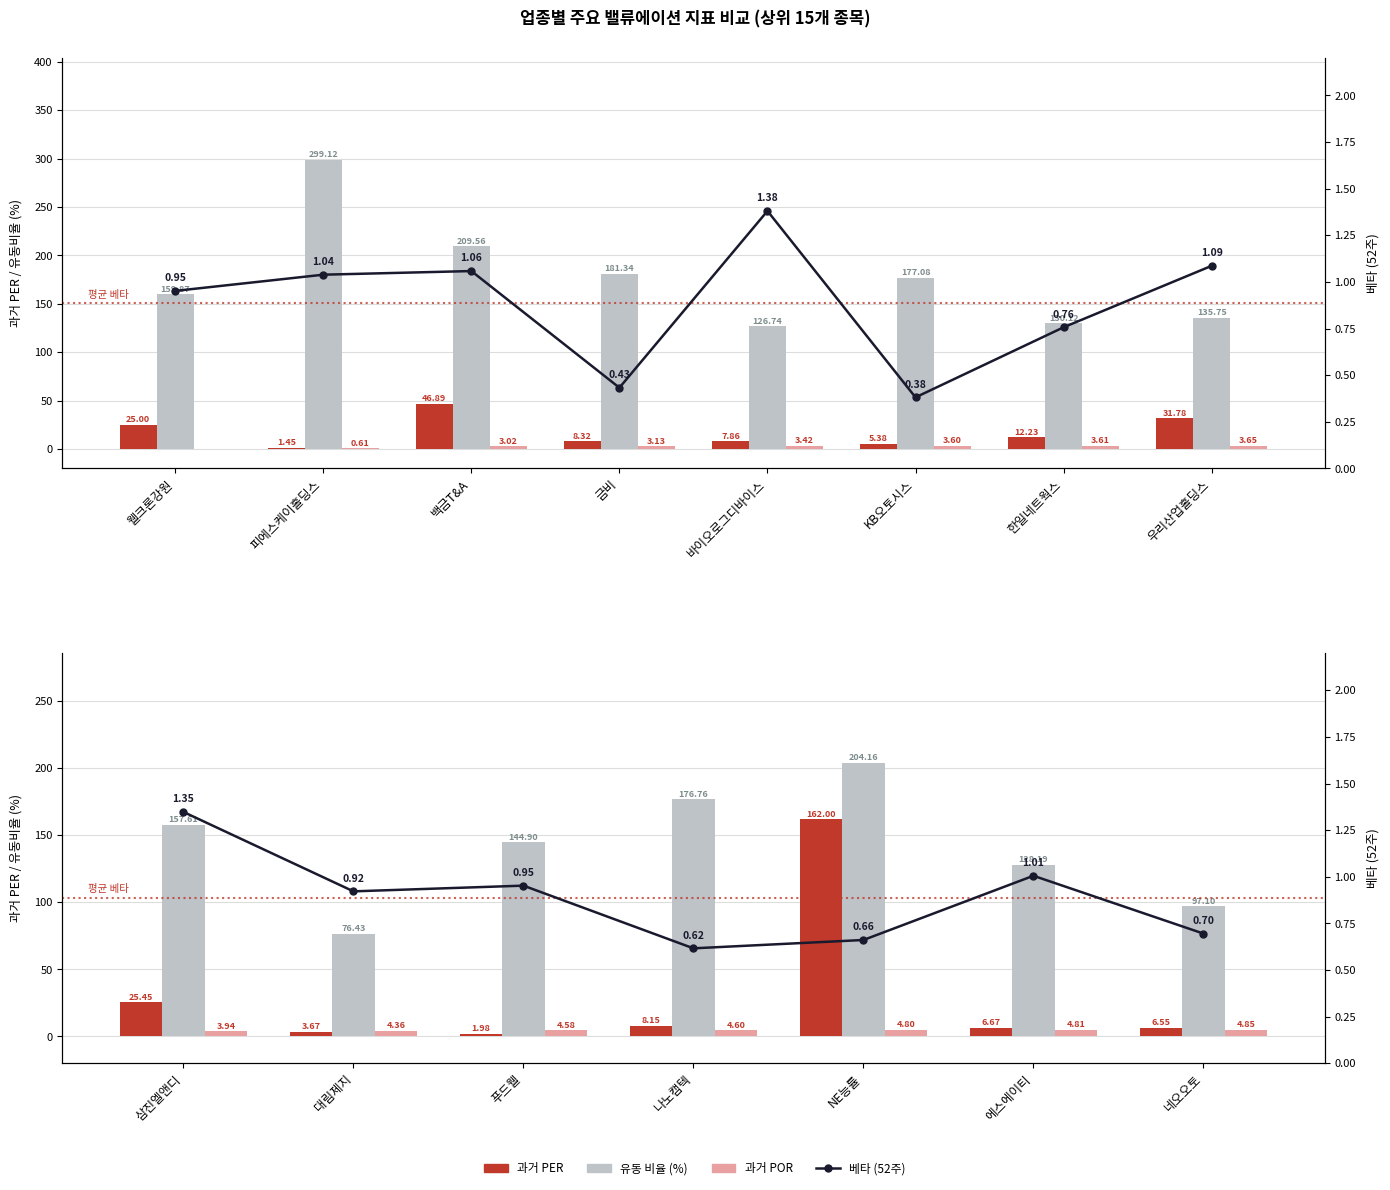

What position from the left is NE능률?

5